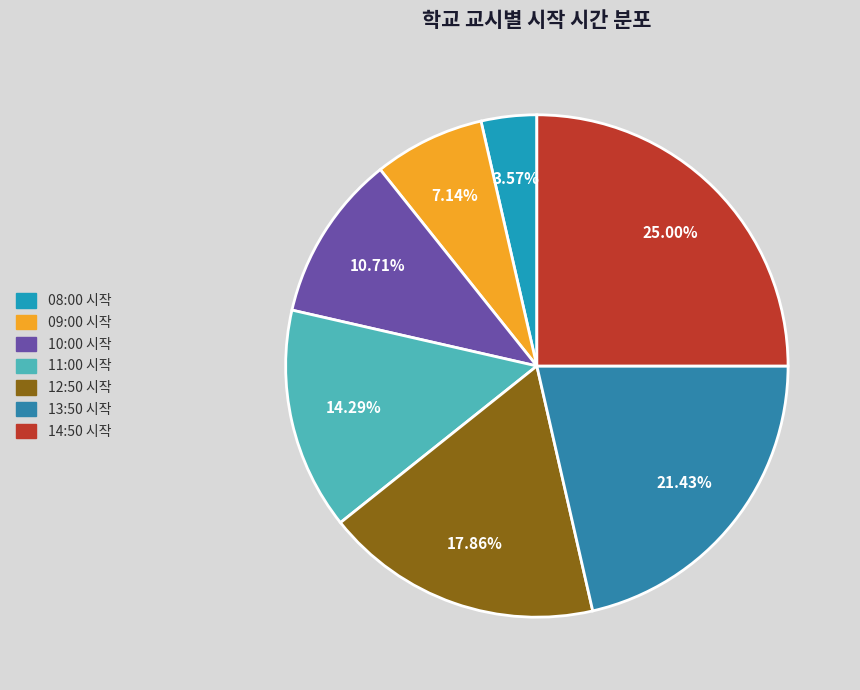

Is the sum of 14:50 and 08:00 greater than half?

No